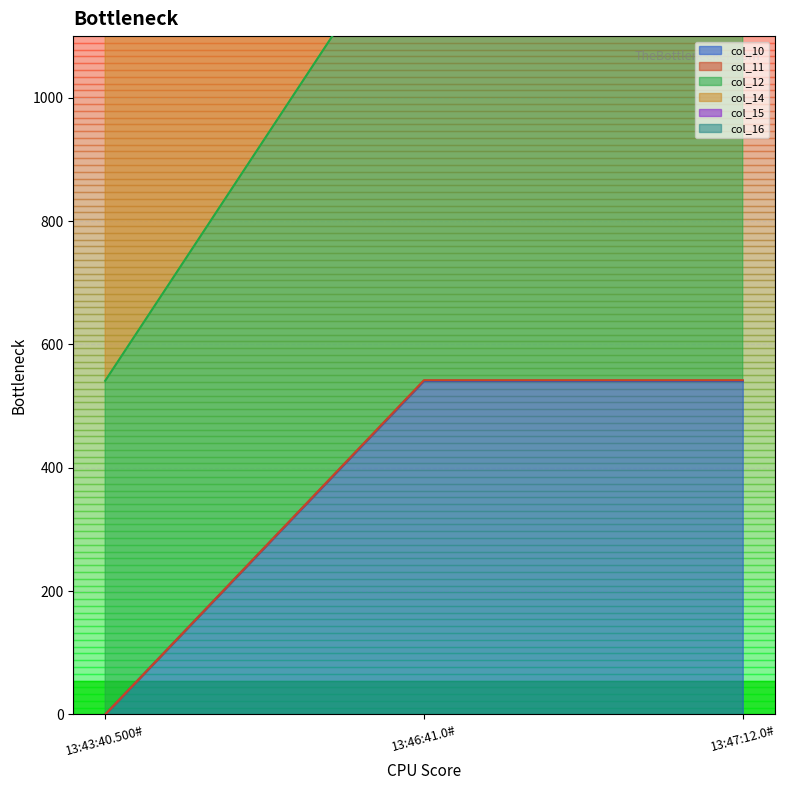

Is it true that col_10 equals 377 at 13:43:40.500#?

False